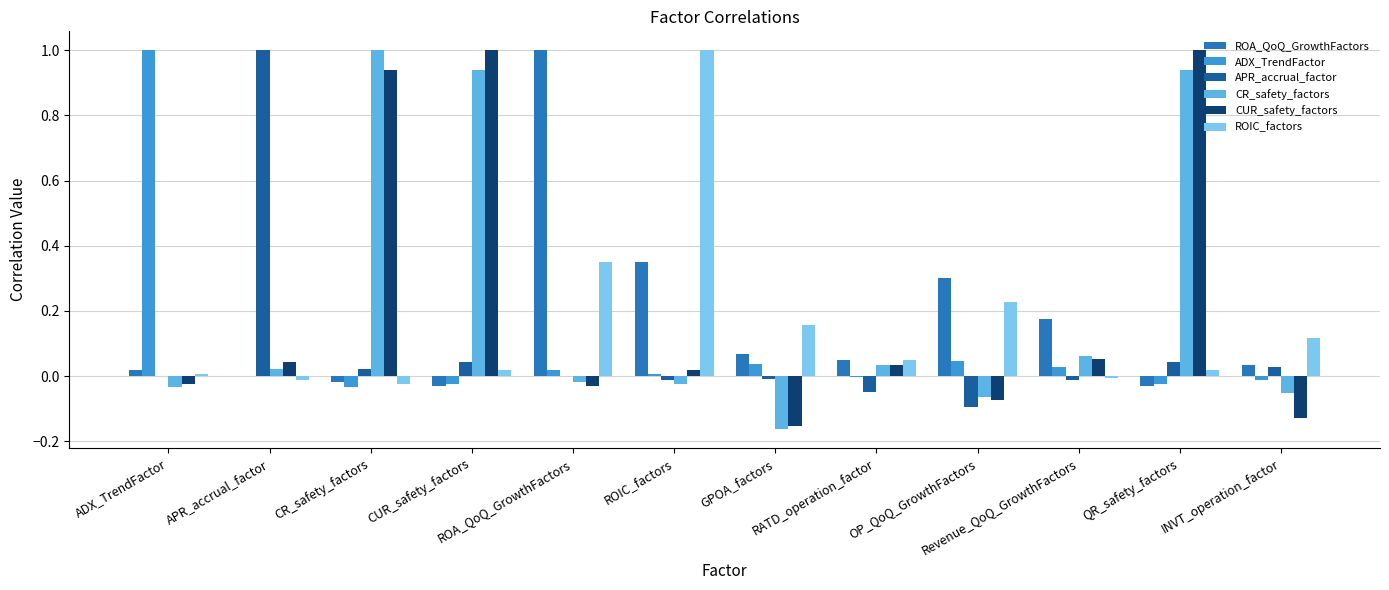

How many distinct data groups are displayed?

6